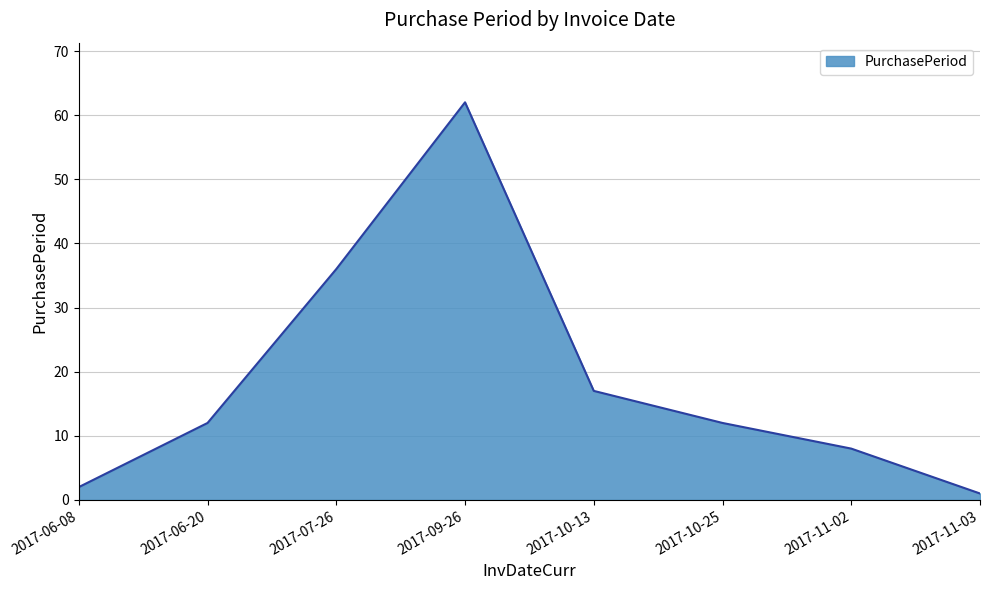

What position from the right is 2017-07-26?

6